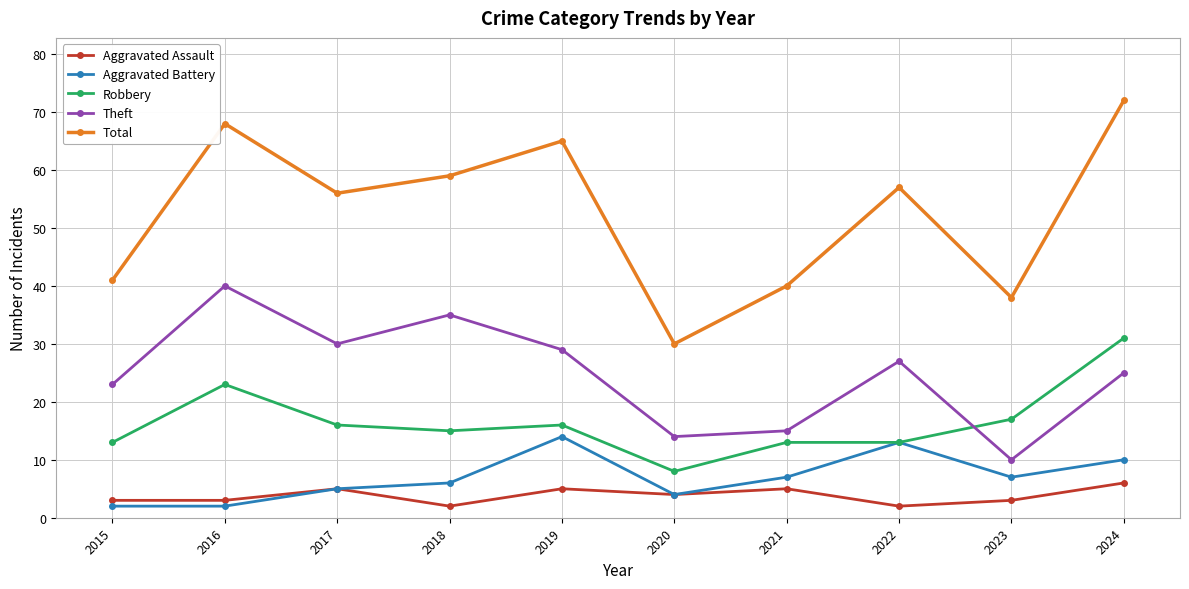

Which series has the widest spread of values?

Total